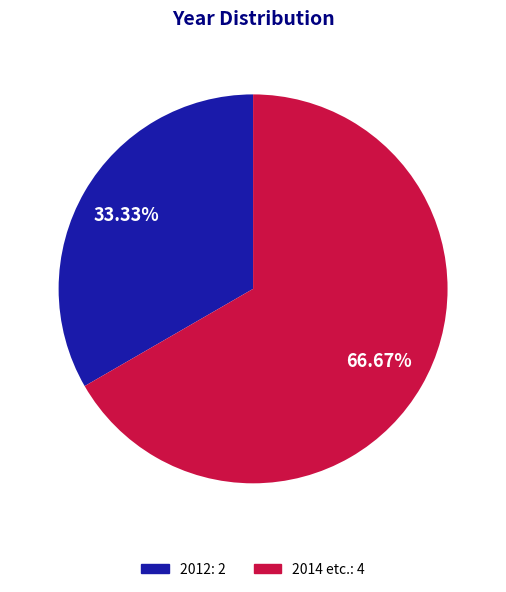

Does 2014 etc. represent more than half of the total?

Yes